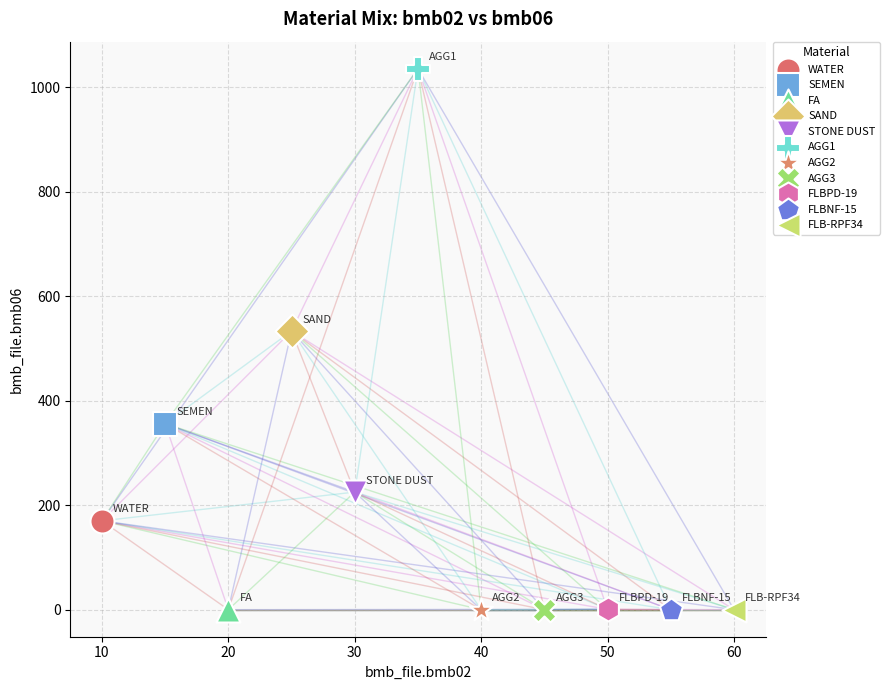

What are all the series names shown in the legend?

WATER, SEMEN, FA, SAND, STONE DUST, AGG1, AGG2, AGG3, FLBPD-19, FLBNF-15, FLB-RPF34